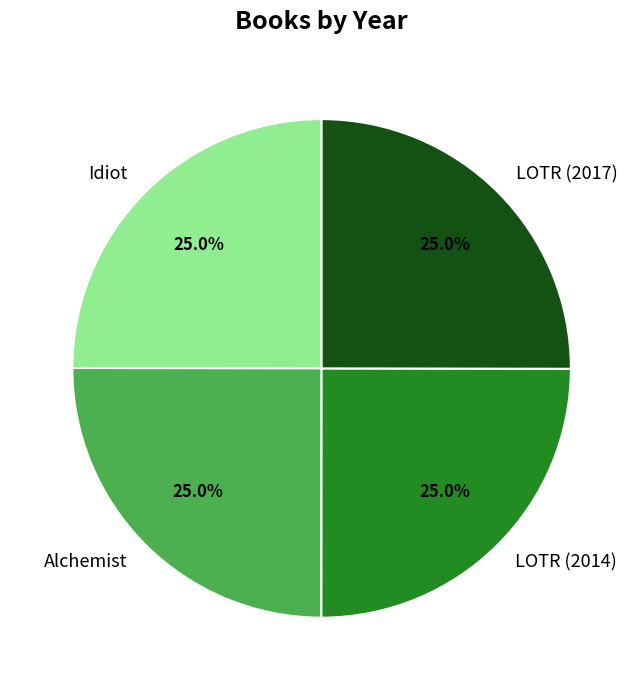

Combined, what portion of the pie is Idiot and LOTR (2017)?

50.0%